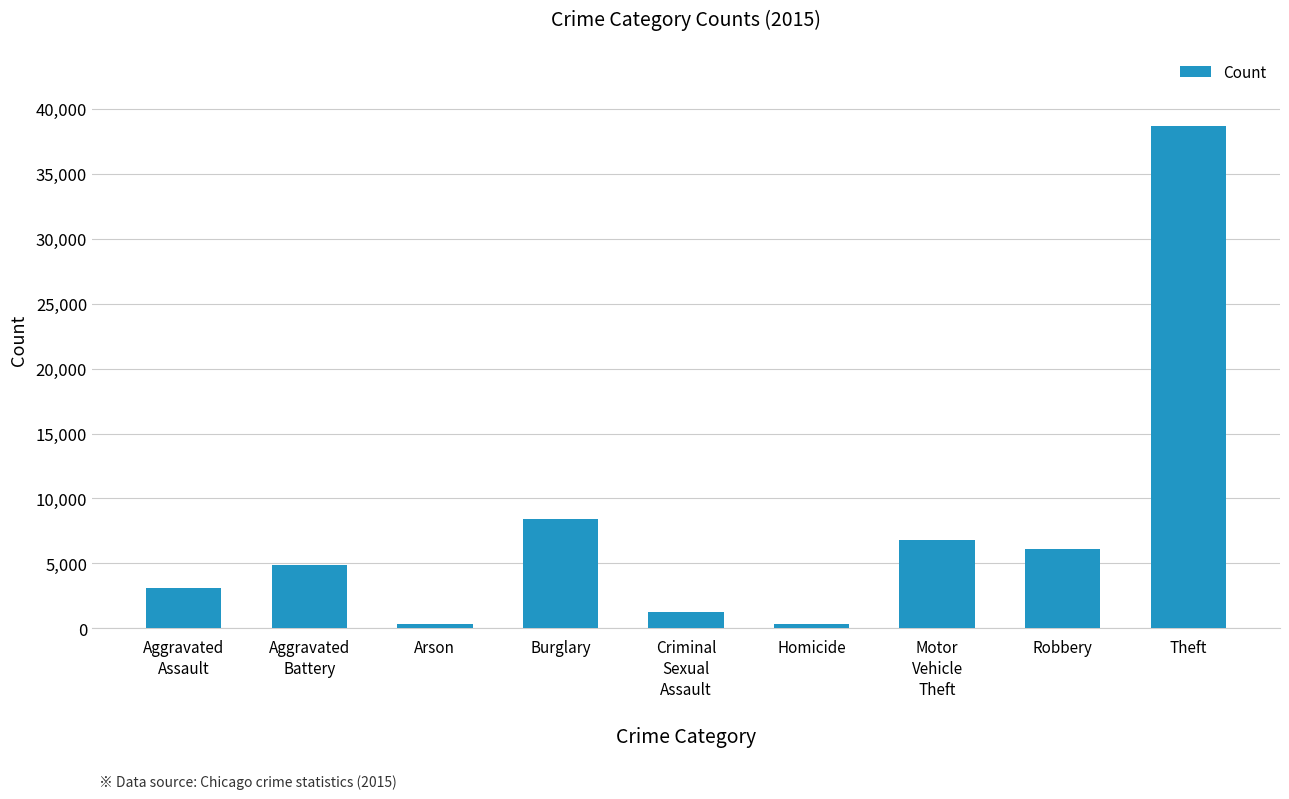

Does the chart contain any negative values?

No